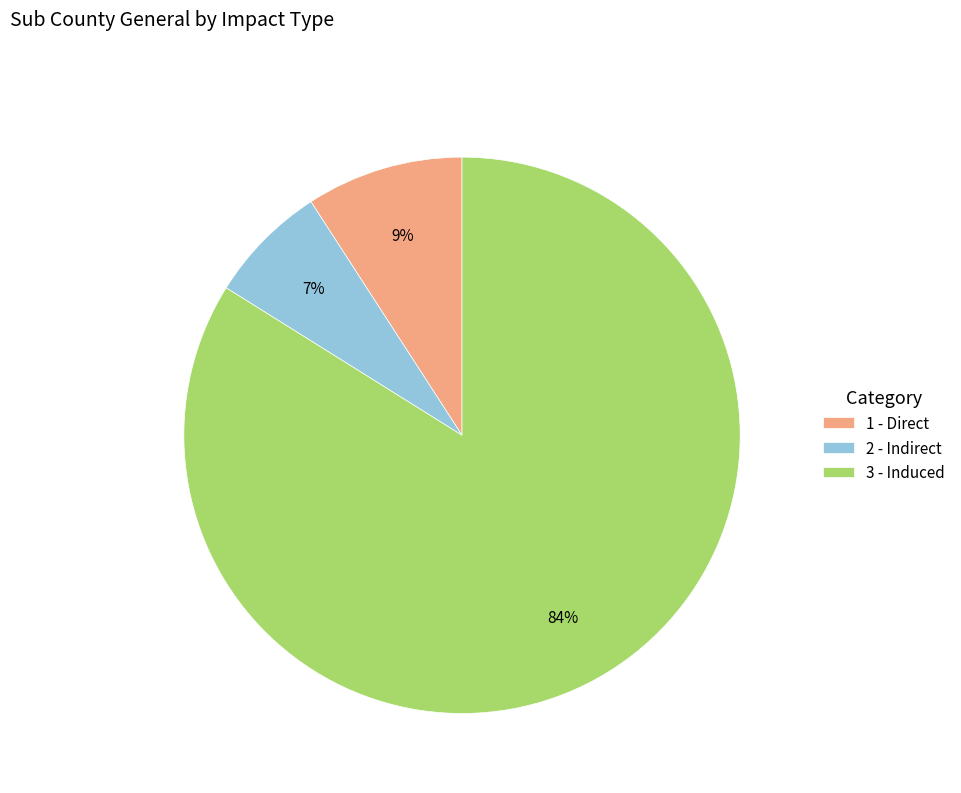

Do 1 - Direct and 3 - Induced together represent more than half of the pie?

Yes